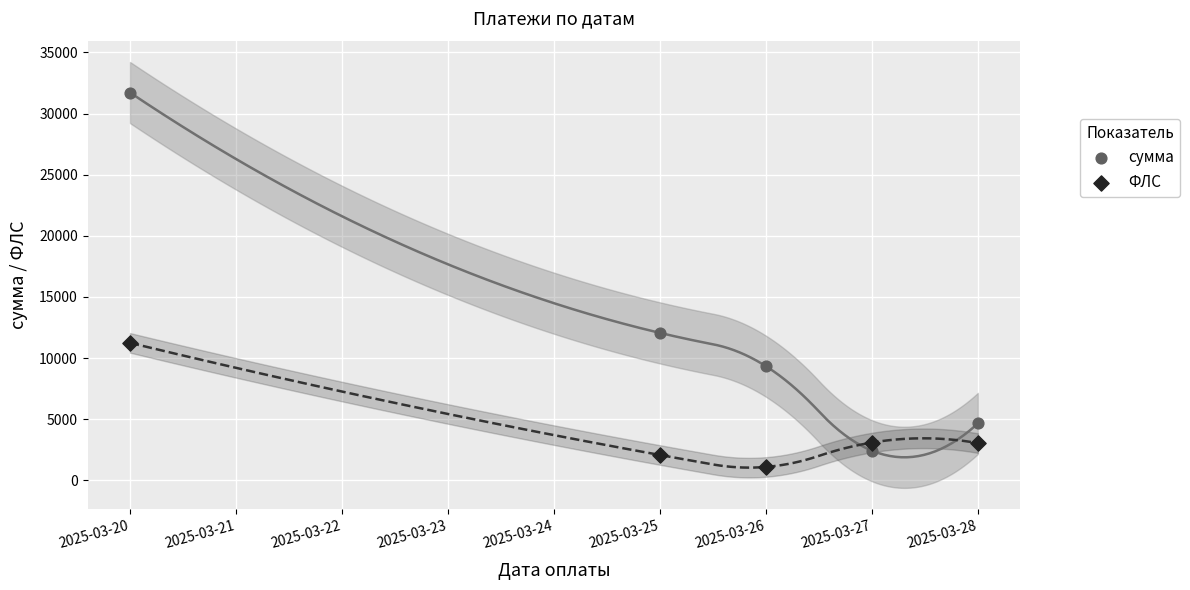

Across all series, what Y value is closest to 16407?

12062.1